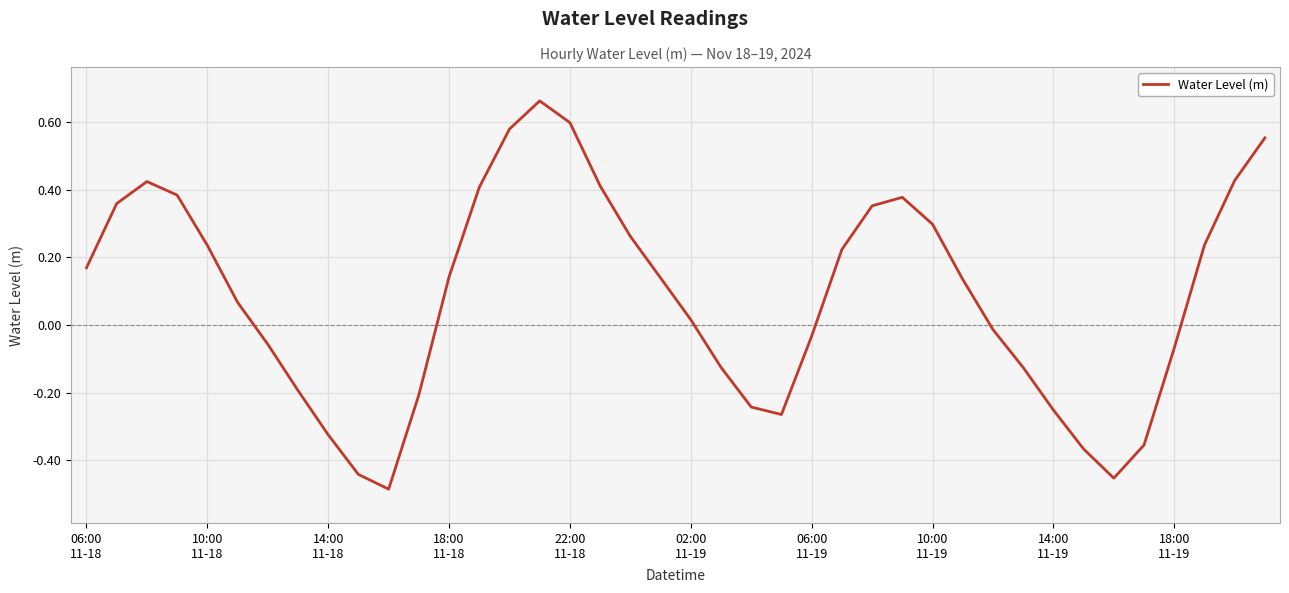

What is the difference between the maximum and minimum values?

1.1